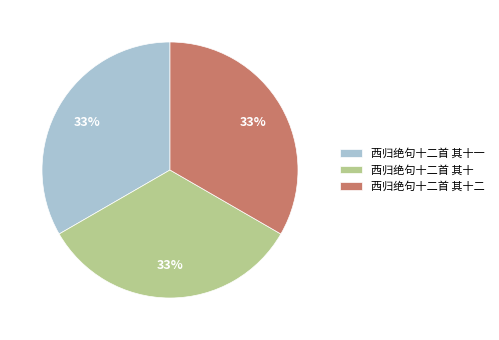

To the nearest percent, what percentage of the pie is 西归绝句十二首 其十?

33%